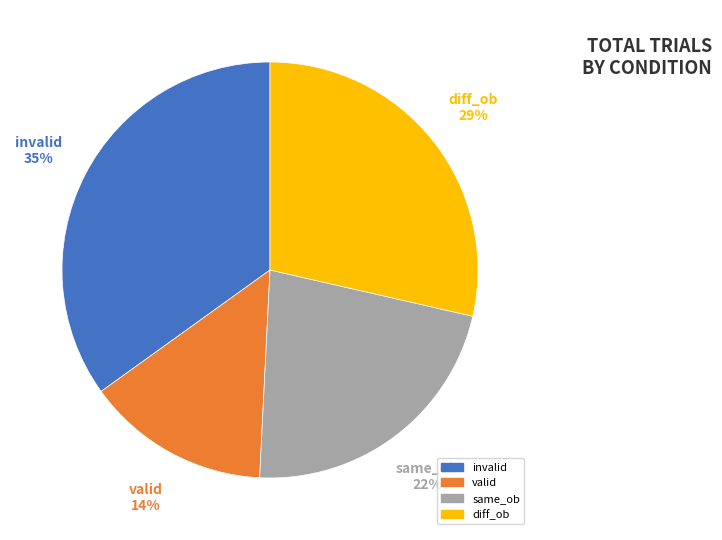

Which slice is the smallest?

valid